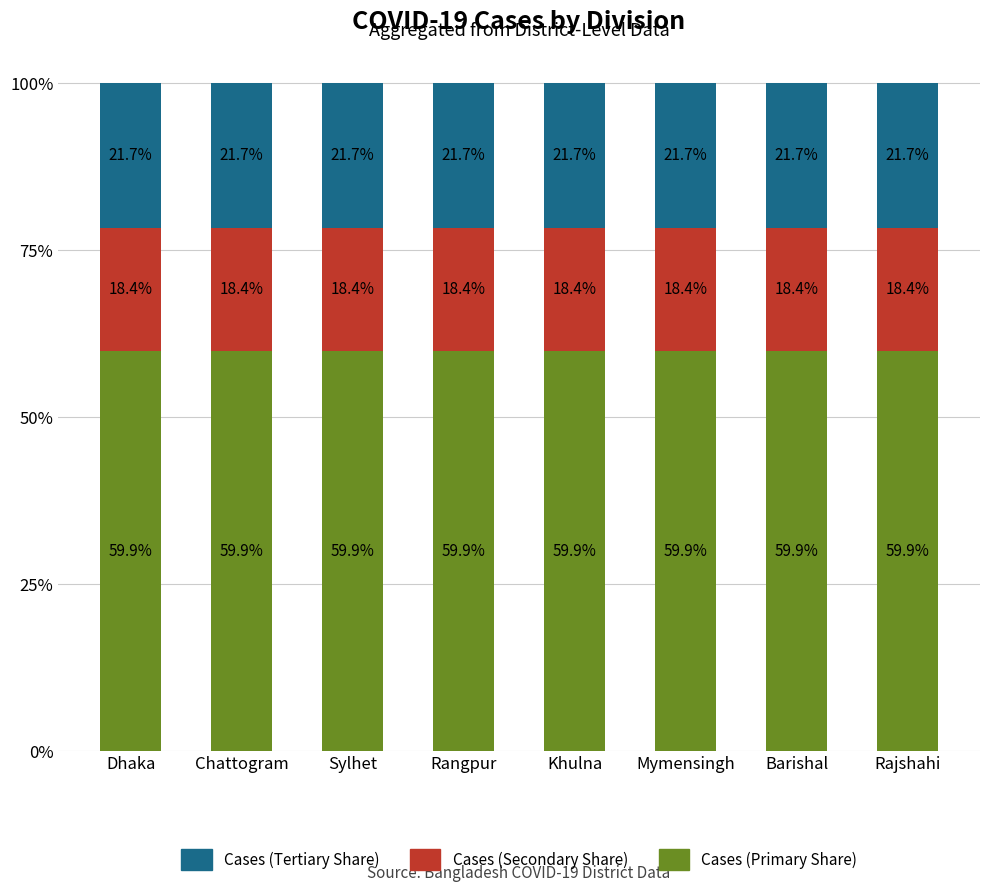

The Cases (Primary Share) series shows 94.9 at Dhaka. True or false?

False